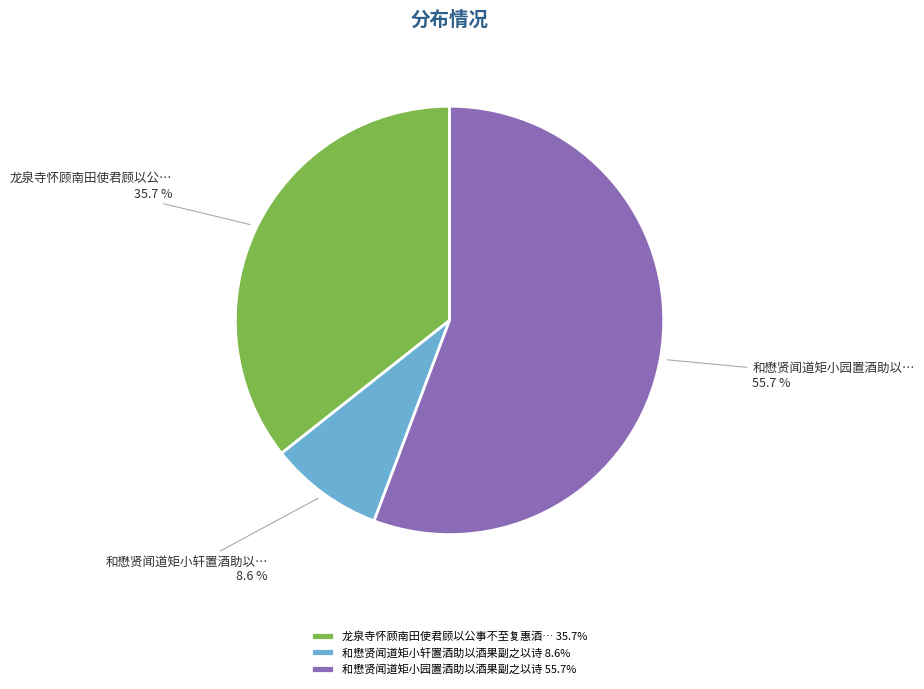

Which category has the smallest portion of the pie?

和懋贤闻道矩小轩置酒助以酒果副之以诗 8.6%